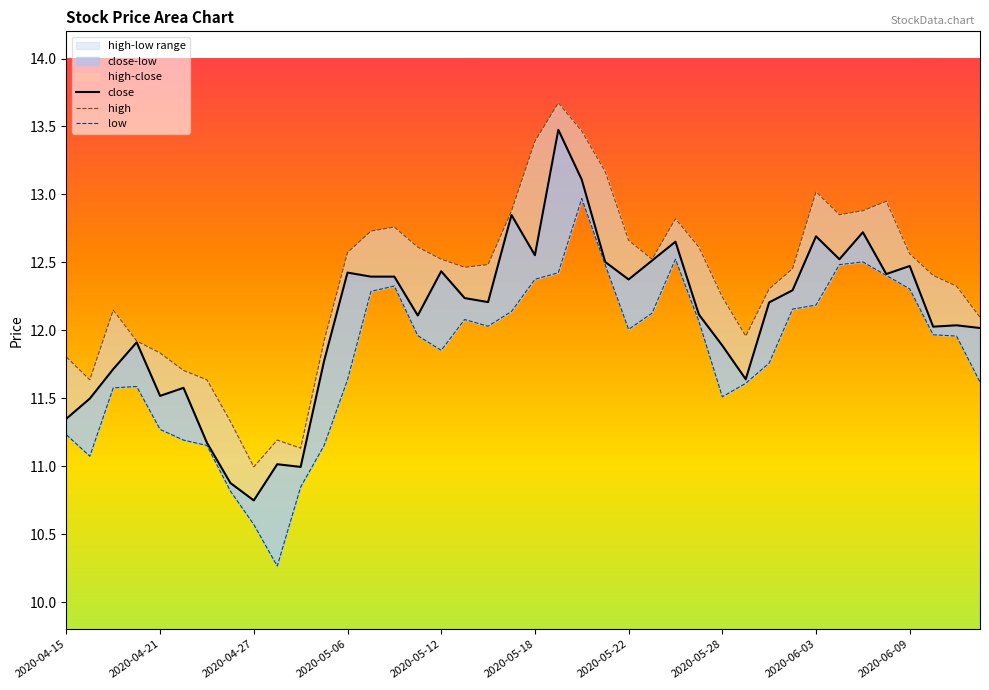

List the series in order of their overall mean, highest first.

high, close, low